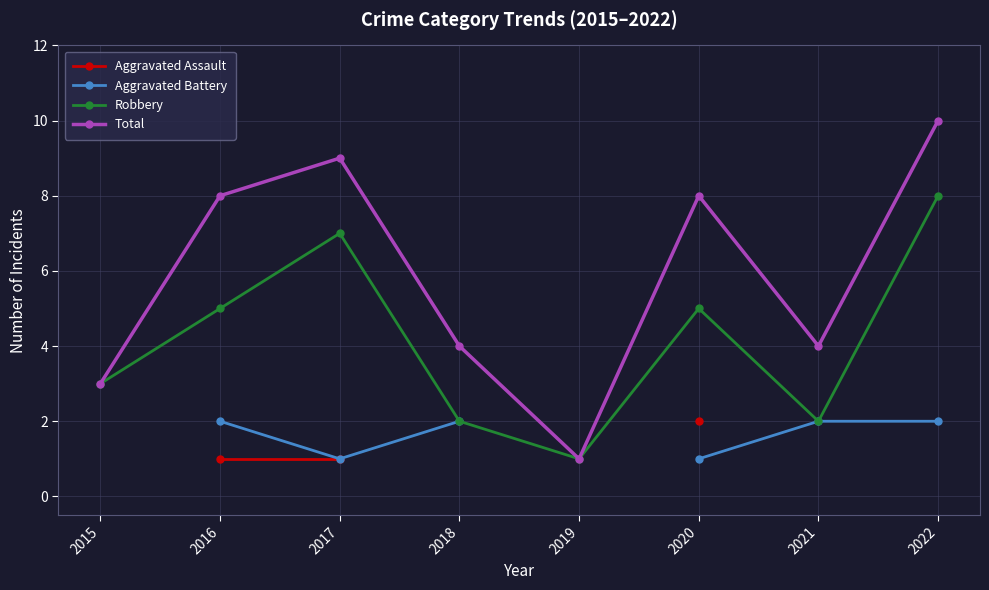

Which category has the lowest value in the Robbery series?

2019